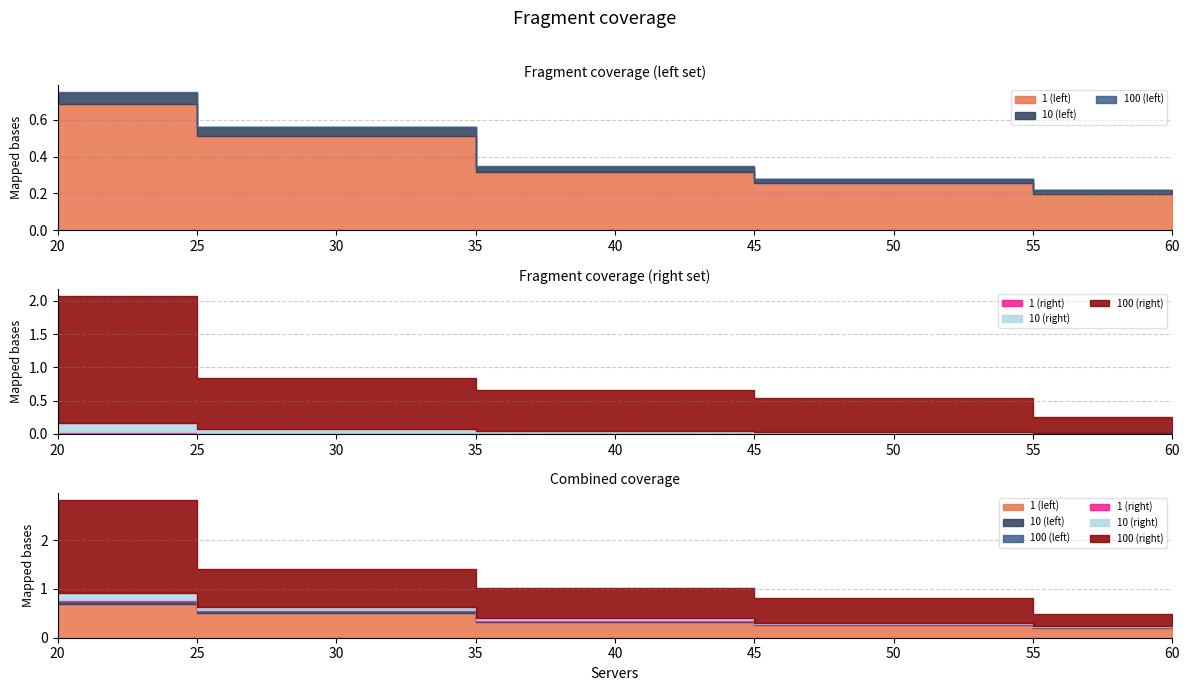

Which series has the widest spread of values?

100 (right)